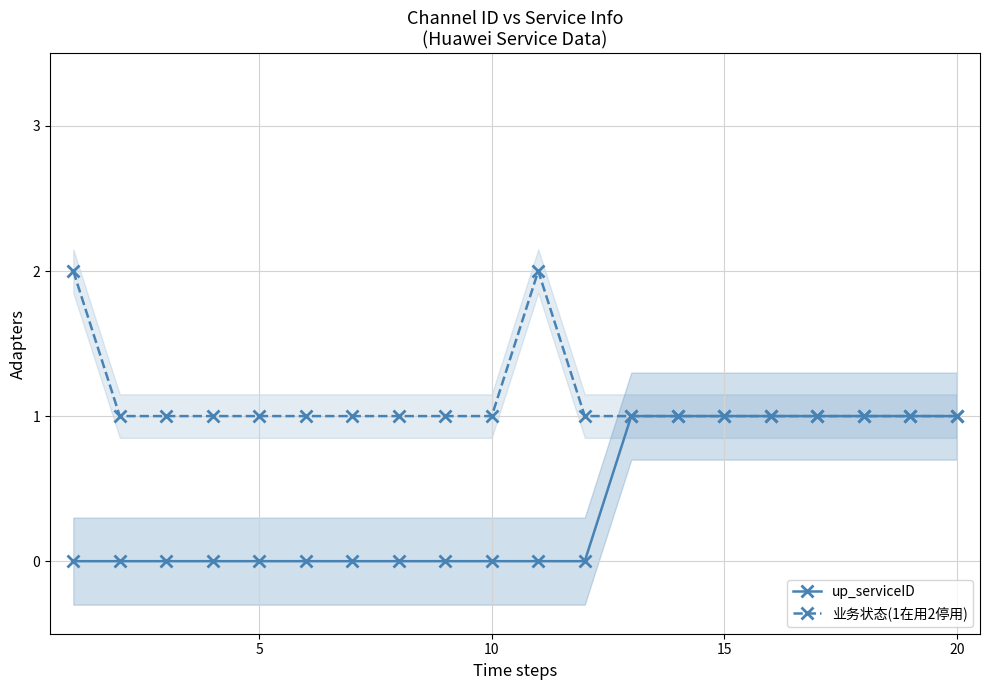

What is the sum of all 业务状态(1在用2停用) values?

22